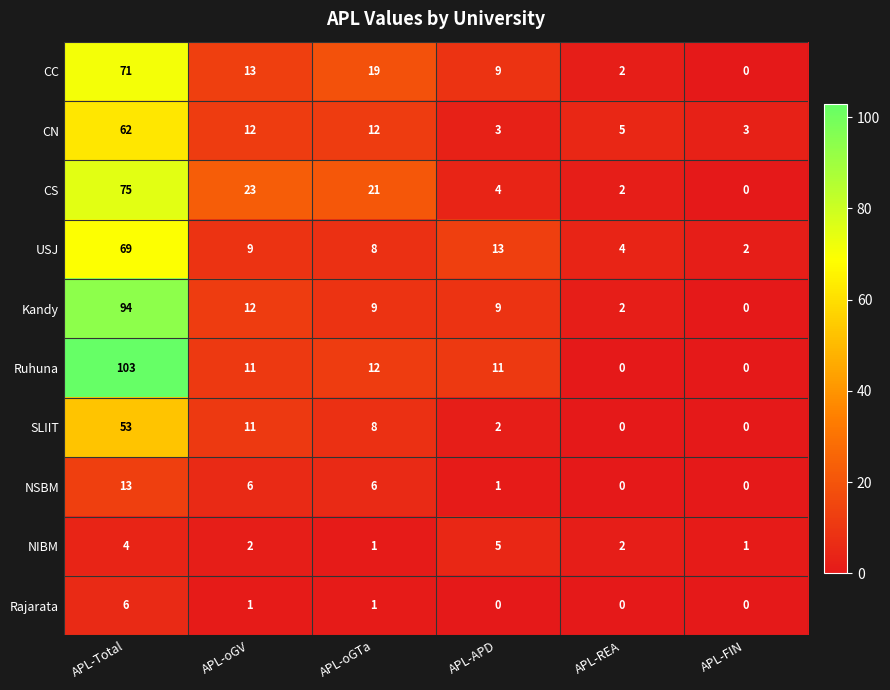

What is the greatest value displayed?

103